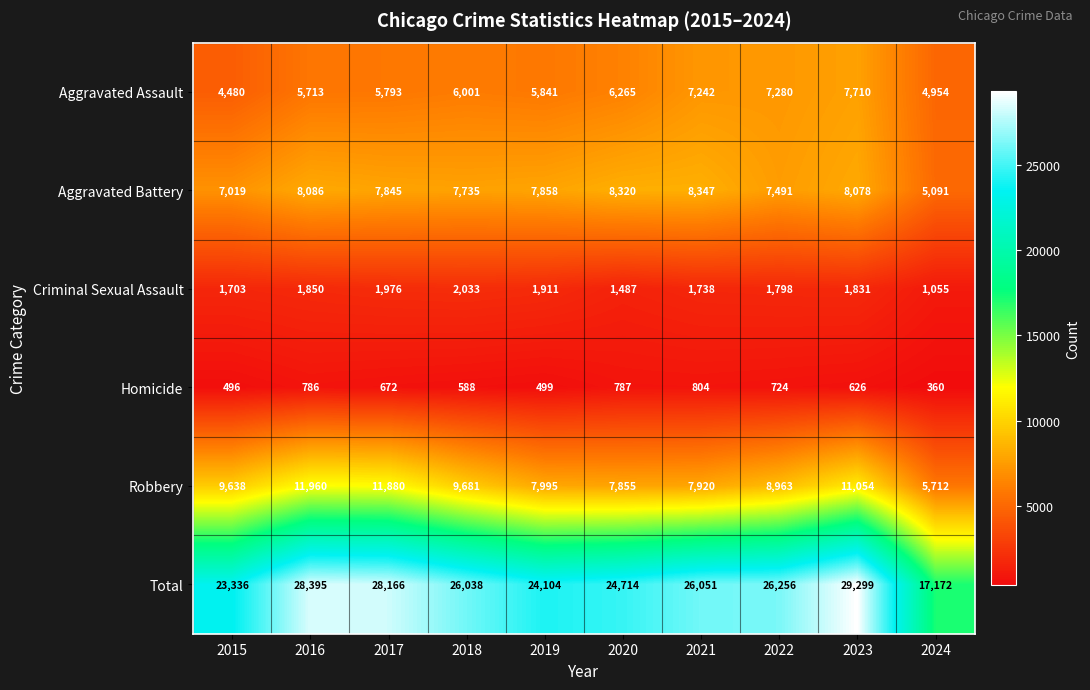

What is the average value of the Aggravated Assault series?

6128